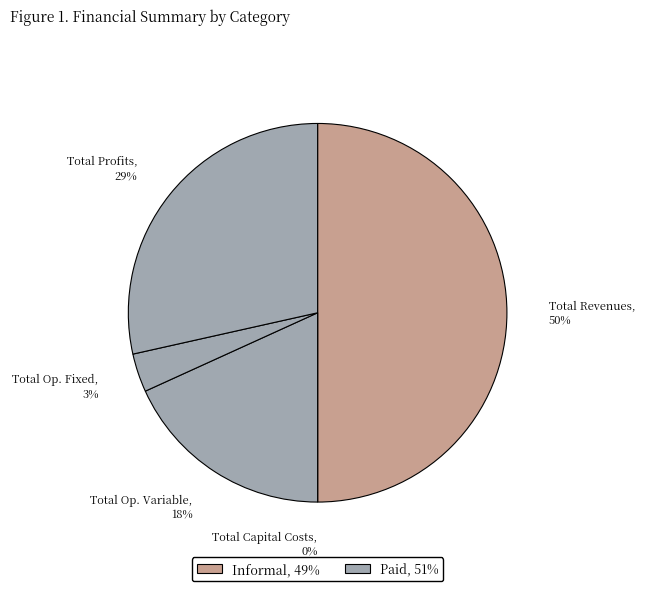

Rank the categories by value from lowest to highest.

Total Capital Costs, Total Operation Fixed Costs, Total Operation Variable Costs, Total Profits, Total Revenues